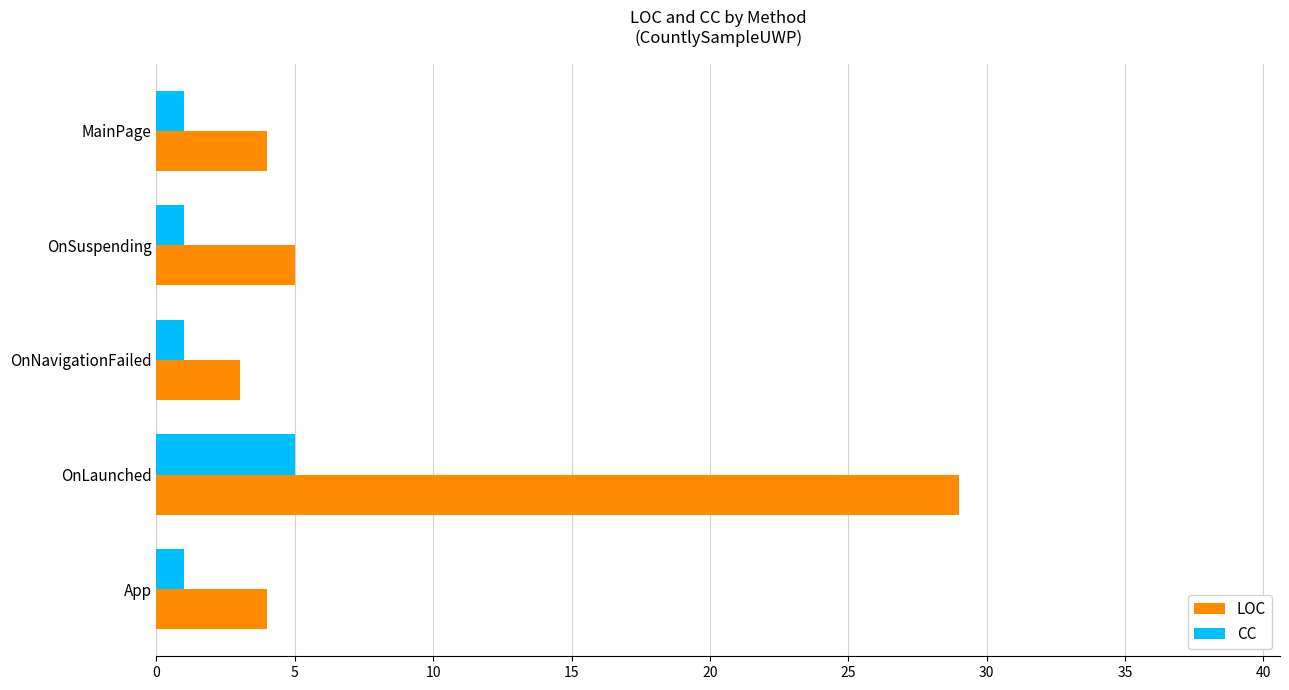

Where is LOC nearest to the value 16?

OnSuspending